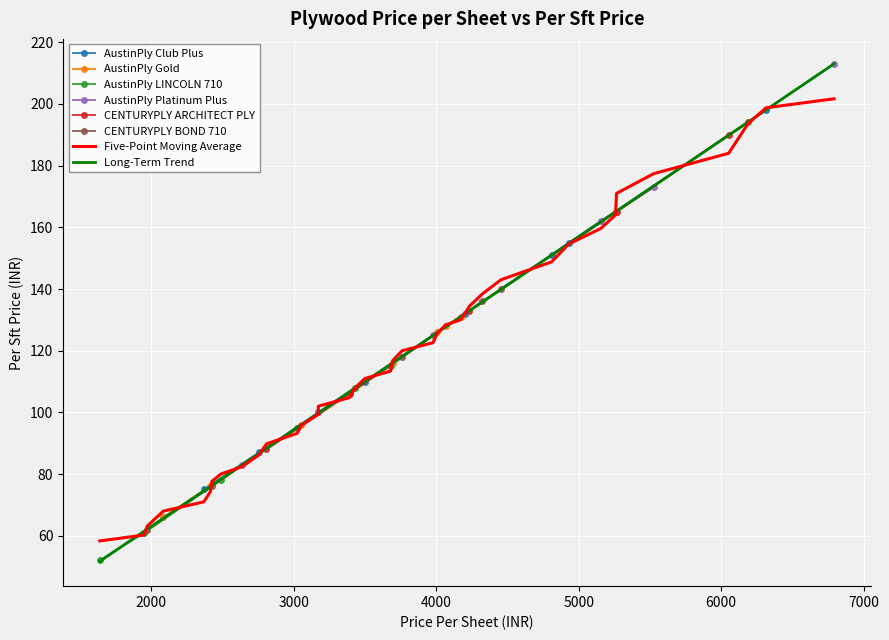

What is the highest value of the AustinPly Club Plus series?

198